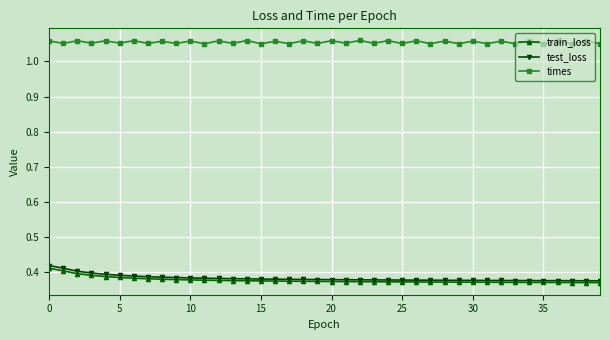

Which series has the largest range (max minus min)?

test_loss